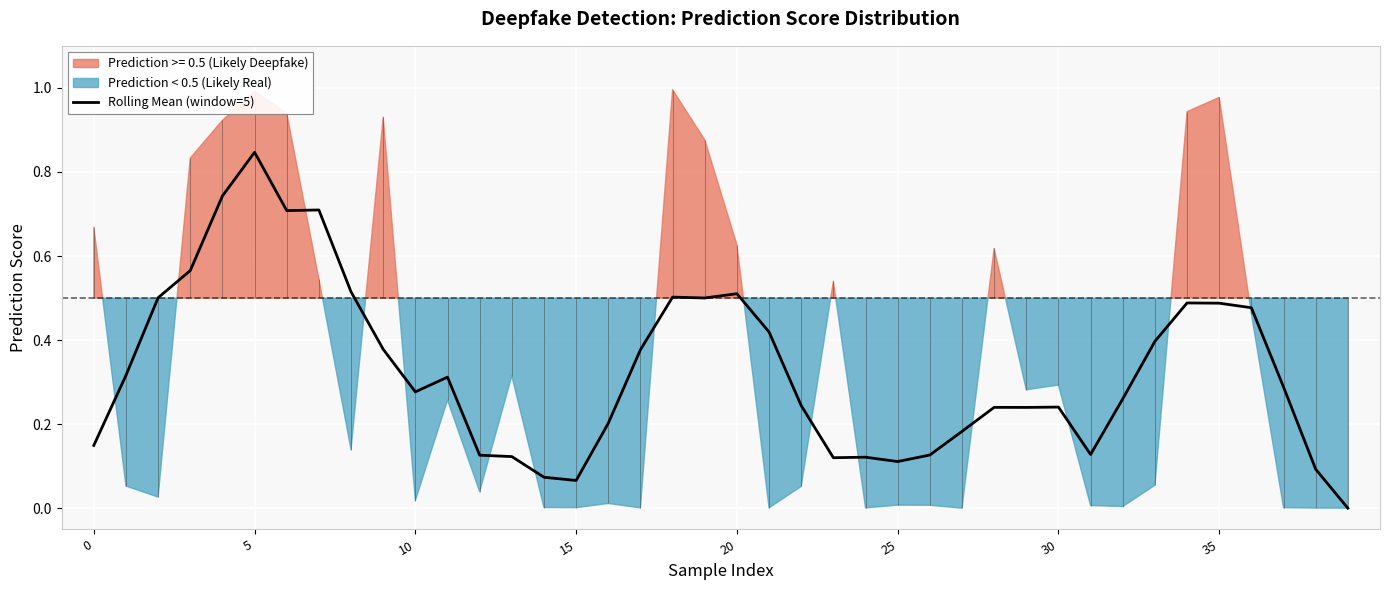

The value at 22 is 0.2. True or false?

True